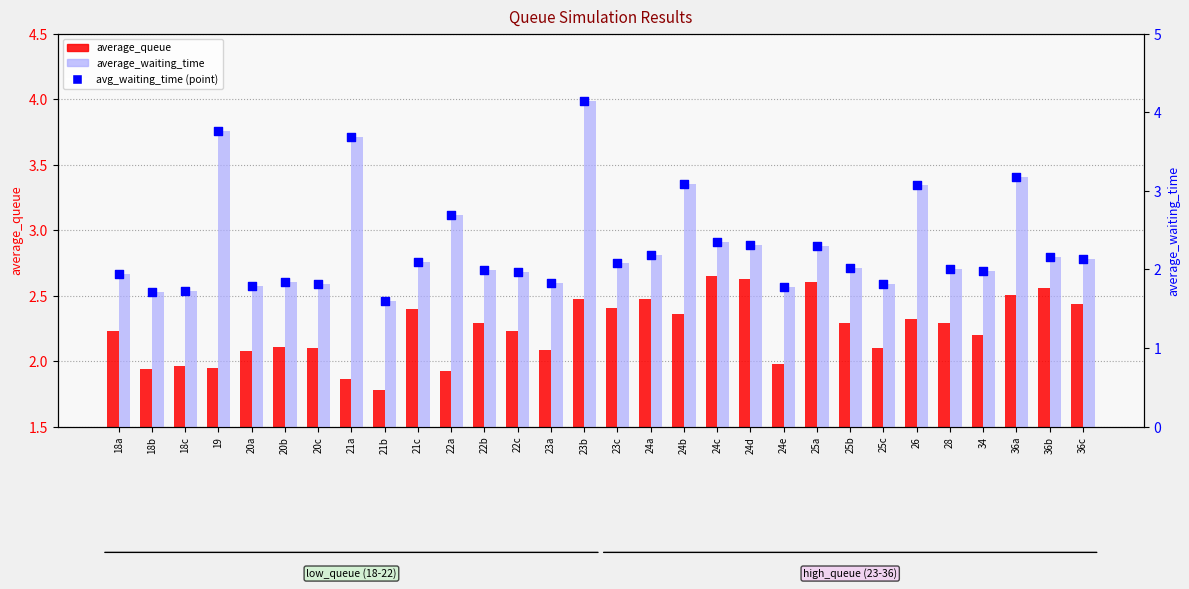

Which series contains the highest Y value?

average_waiting_time